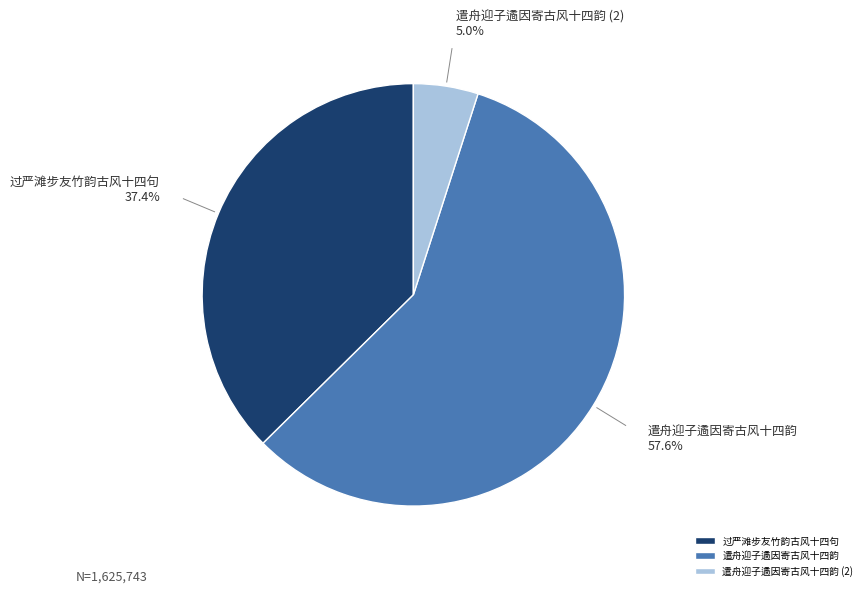

What is the ratio of the value at 遣舟迎子遹因寄古风十四韵 to the value at 过严滩步友竹韵古风十四句?

1.5